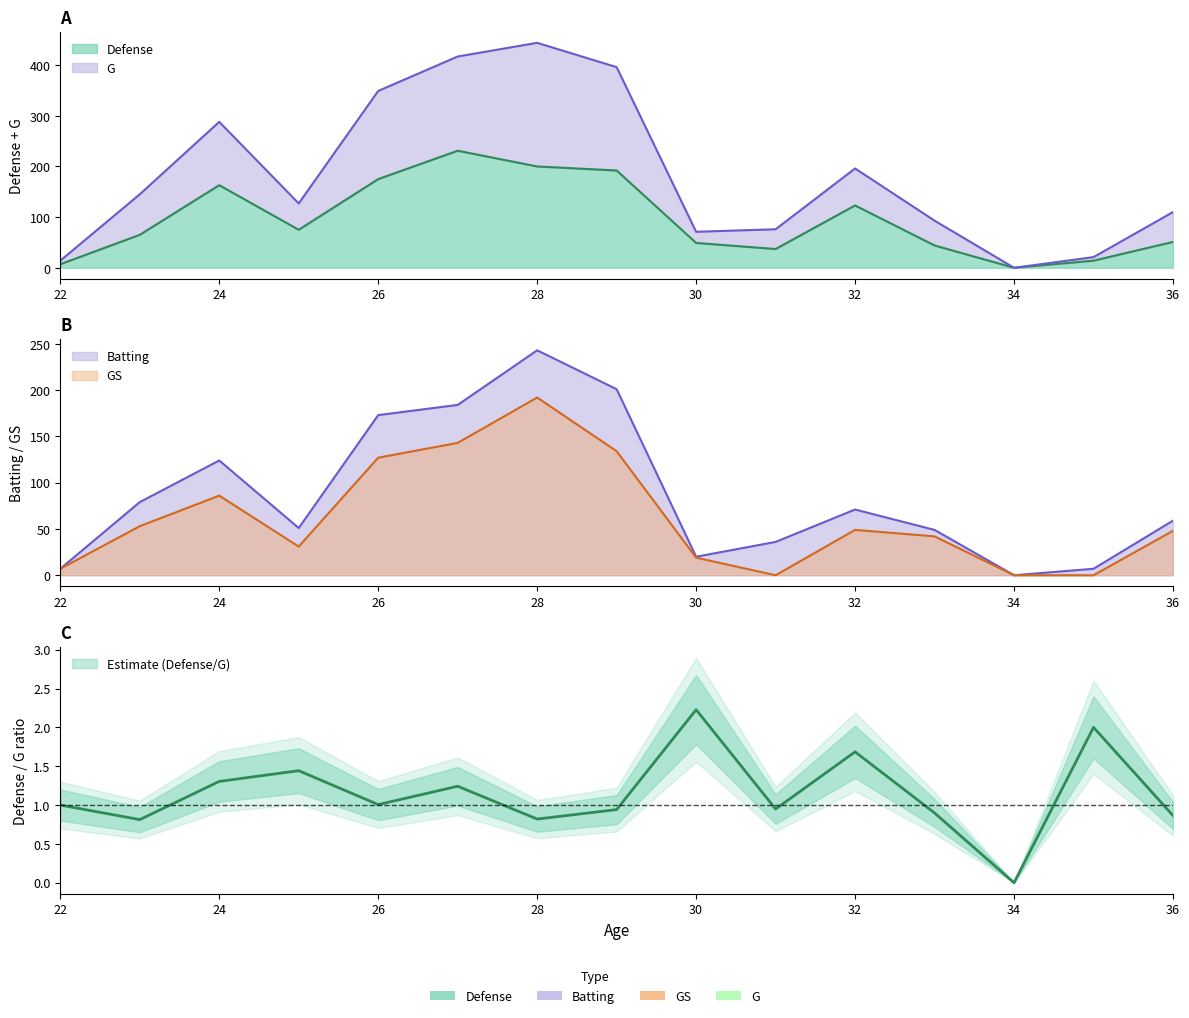

At which label does Defense reach its minimum?

34